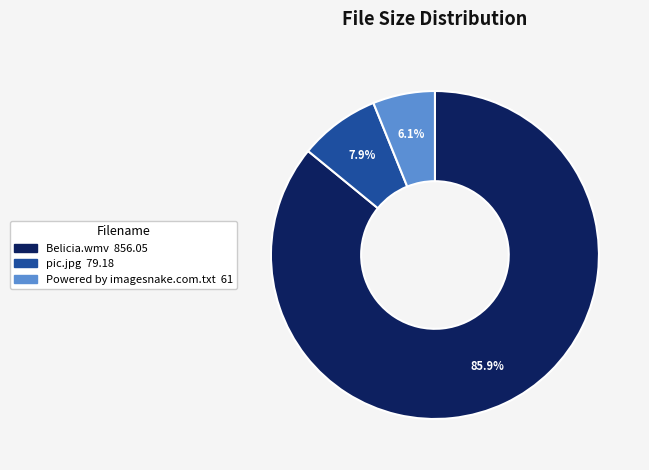

Does Belicia.wmv represent more than half of the total?

Yes